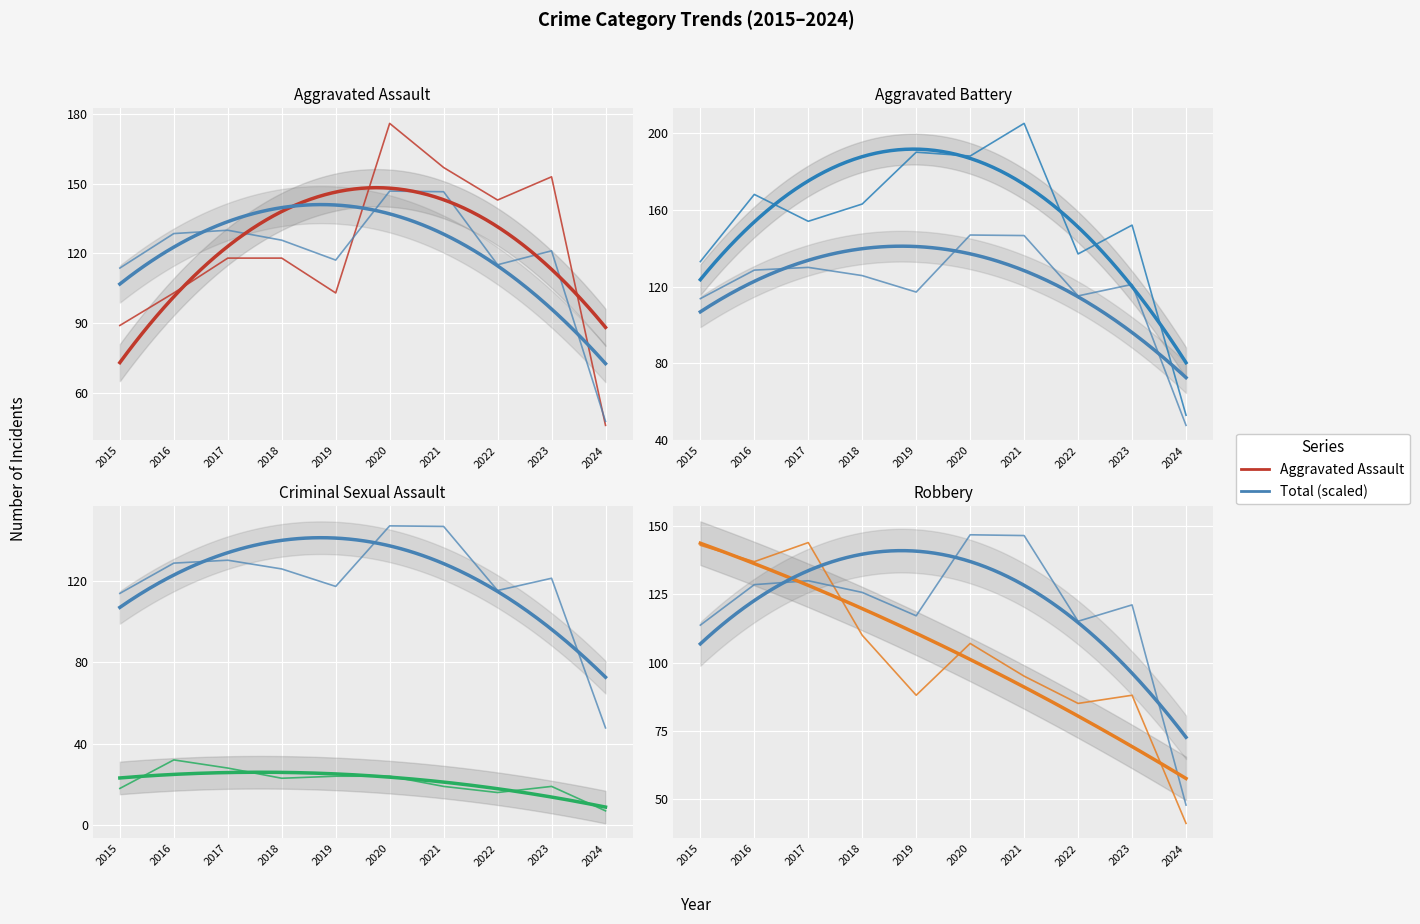

At 2021, list the series in order from smallest to largest.

Criminal Sexual Assault, Robbery, Total (scaled), Aggravated Assault, Aggravated Battery